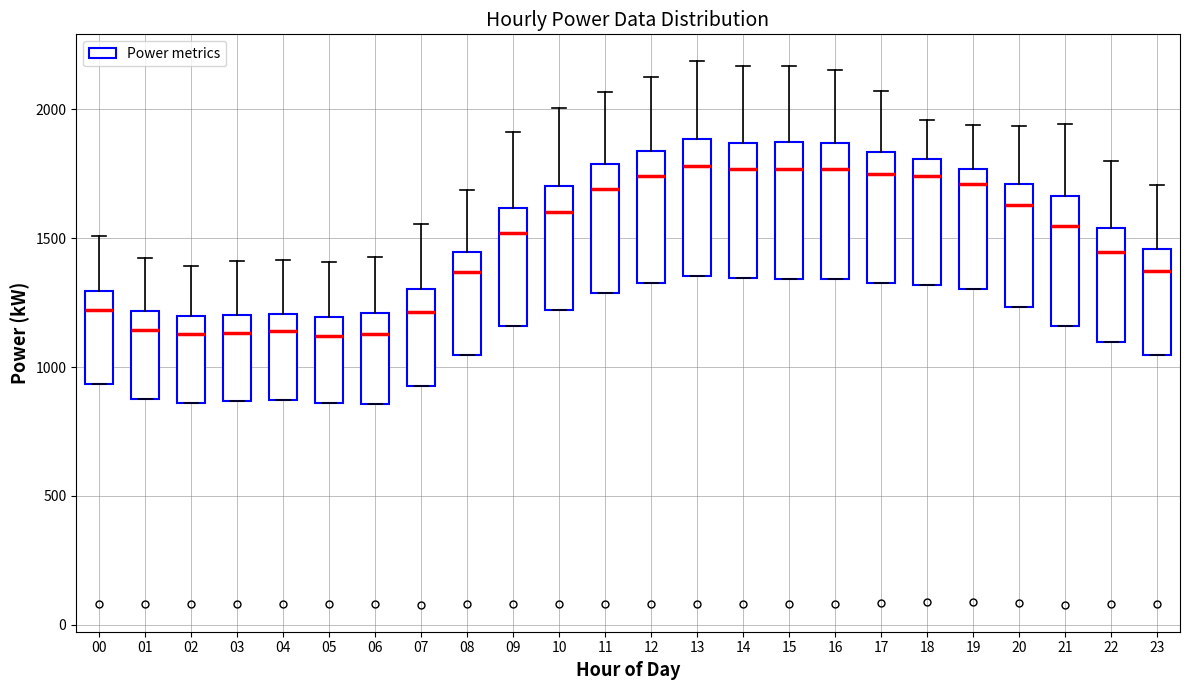

Reading left to right, read every box against the y-axis: the position of its median line, the range the box covers, and the ends of its whiskers. The values are not printed on the chart, so give them approximately, as read against the axis.

00: median 1200, box 950 to 1300, whiskers 950 to 1500
01: median 1150, box 900 to 1200, whiskers 900 to 1400
02: median 1150, box 850 to 1200, whiskers 850 to 1400
03: median 1150, box 850 to 1200, whiskers 850 to 1400
04: median 1150, box 850 to 1200, whiskers 850 to 1400
05: median 1100, box 850 to 1200, whiskers 850 to 1400
06: median 1150, box 850 to 1200, whiskers 850 to 1450
07: median 1200, box 950 to 1300, whiskers 950 to 1550
08: median 1350, box 1050 to 1450, whiskers 1050 to 1700
09: median 1500, box 1150 to 1600, whiskers 1150 to 1900
10: median 1600, box 1200 to 1700, whiskers 1200 to 2000
11: median 1700, box 1300 to 1800, whiskers 1300 to 2050
12: median 1750, box 1300 to 1850, whiskers 1300 to 2150
13: median 1800, box 1350 to 1900, whiskers 1350 to 2200
14: median 1750, box 1350 to 1850, whiskers 1350 to 2150
15: median 1750, box 1350 to 1850, whiskers 1350 to 2150
16: median 1750, box 1350 to 1850, whiskers 1350 to 2150
17: median 1750, box 1350 to 1850, whiskers 1350 to 2050
18: median 1750, box 1300 to 1800, whiskers 1300 to 1950
19: median 1700, box 1300 to 1750, whiskers 1300 to 1950
20: median 1650, box 1250 to 1700, whiskers 1250 to 1950
21: median 1550, box 1150 to 1650, whiskers 1150 to 1950
22: median 1450, box 1100 to 1550, whiskers 1100 to 1800
23: median 1350, box 1050 to 1450, whiskers 1050 to 1700